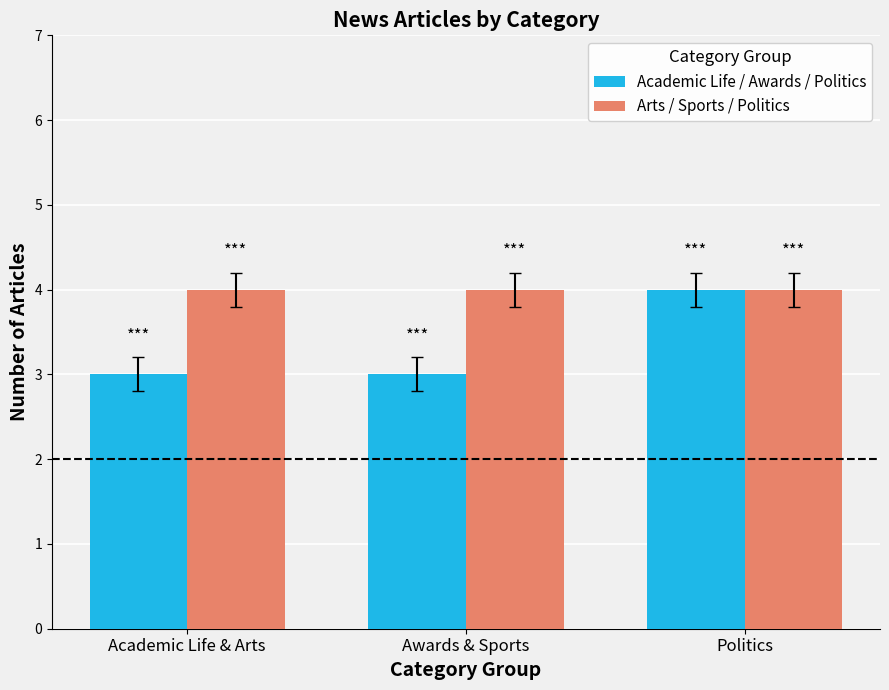

What is the spread (max minus min) of values at Academic Life & Arts?

1